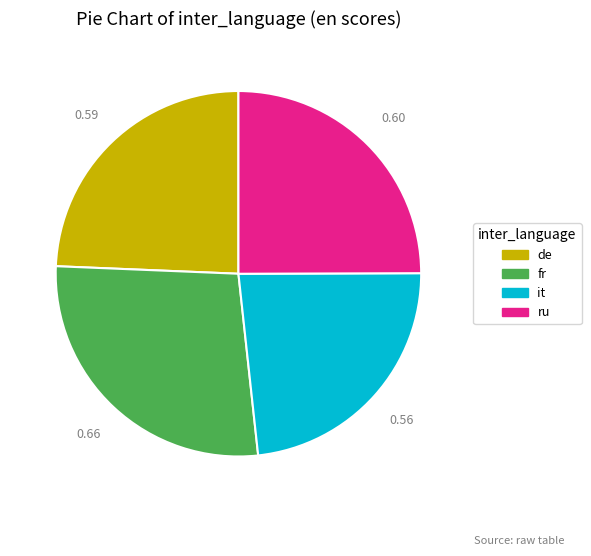

How many segments does this pie chart have?

4